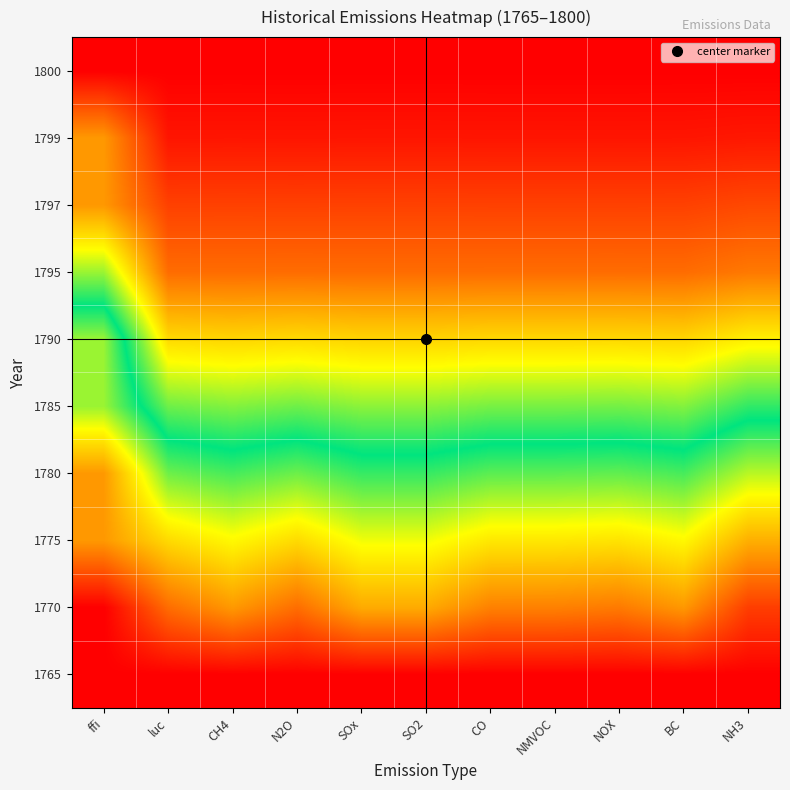

Reading left to right, list all the values displayed in this chart.

1765: ffi=0.0	luc=0.0	CH4=0.0	N2O=0.0	SOx=0.0	SO2=0.0	CO=0.0	NMVOC=0.0	NOX=0.0	BC=0.0	NH3=0.0
1770: ffi=0.0	luc=0.1	CH4=0.2	N2O=0.1	SOx=0.2	SO2=0.2	CO=0.2	NMVOC=0.2	NOX=0.2	BC=0.2	NH3=0.1
1775: ffi=0.2	luc=0.3	CH4=0.3	N2O=0.3	SOx=0.3	SO2=0.3	CO=0.3	NMVOC=0.3	NOX=0.3	BC=0.3	NH3=0.2
1780: ffi=0.2	luc=0.4	CH4=0.5	N2O=0.4	SOx=0.5	SO2=0.5	CO=0.4	NMVOC=0.4	NOX=0.4	BC=0.5	NH3=0.4
1785: ffi=0.4	luc=0.6	CH4=0.6	N2O=0.6	SOx=0.6	SO2=0.6	CO=0.6	NMVOC=0.6	NOX=0.6	BC=0.6	NH3=0.5
1790: ffi=0.4	luc=0.7	CH4=0.7	N2O=0.7	SOx=0.7	SO2=0.7	CO=0.7	NMVOC=0.7	NOX=0.7	BC=0.7	NH3=0.7
1795: ffi=0.6	luc=0.9	CH4=0.9	N2O=0.9	SOx=0.9	SO2=0.9	CO=0.9	NMVOC=0.9	NOX=0.9	BC=0.9	NH3=0.8
1797: ffi=0.8	luc=0.9	CH4=0.9	N2O=0.9	SOx=0.9	SO2=0.9	CO=0.9	NMVOC=0.9	NOX=0.9	BC=0.9	NH3=0.9
1799: ffi=0.8	luc=1.0	CH4=1.0	N2O=1.0	SOx=1.0	SO2=1.0	CO=1.0	NMVOC=1.0	NOX=1.0	BC=1.0	NH3=1.0
1800: ffi=1.0	luc=1.0	CH4=1.0	N2O=1.0	SOx=1.0	SO2=1.0	CO=1.0	NMVOC=1.0	NOX=1.0	BC=1.0	NH3=1.0